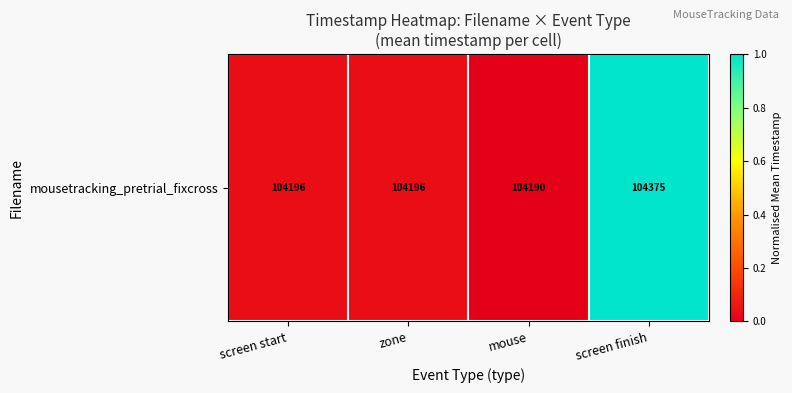

Which label corresponds to the largest value in the chart?

screen finish